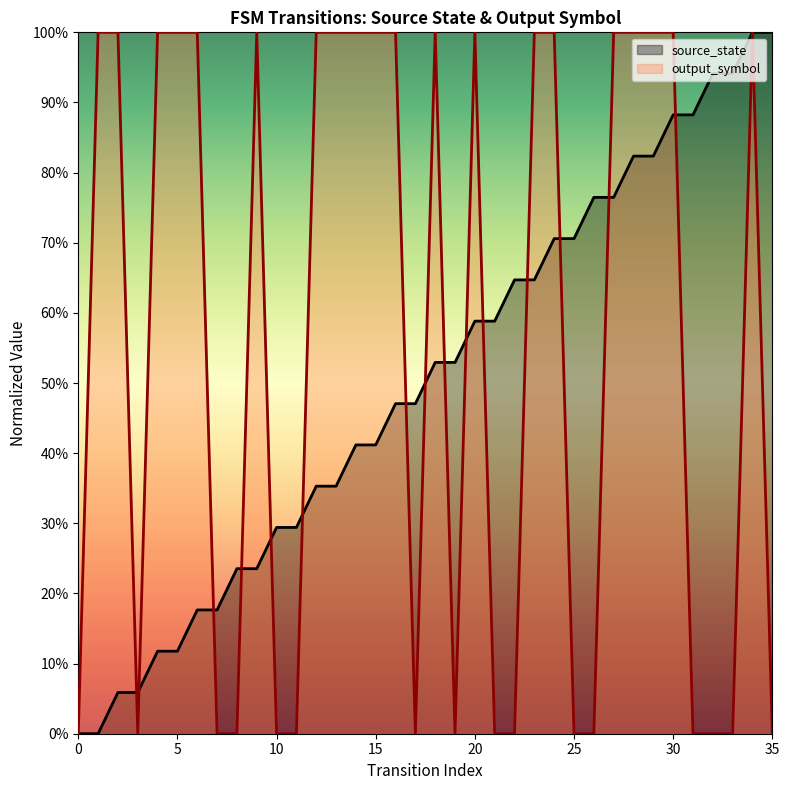

Rank the categories by source_state value from highest to lowest.

34, 35, 32, 33, 30, 31, 28, 29, 26, 27, 24, 25, 22, 23, 20, 21, 18, 19, 16, 17, 14, 15, 12, 13, 10, 11, 8, 9, 6, 7, 4, 5, 2, 3, 0, 1